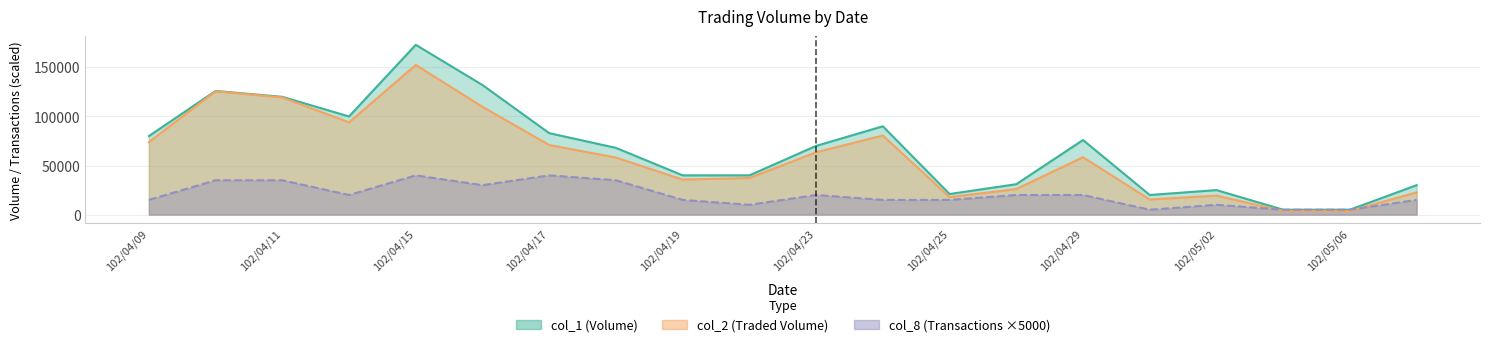

What is the average value of the col_8 series?

20250